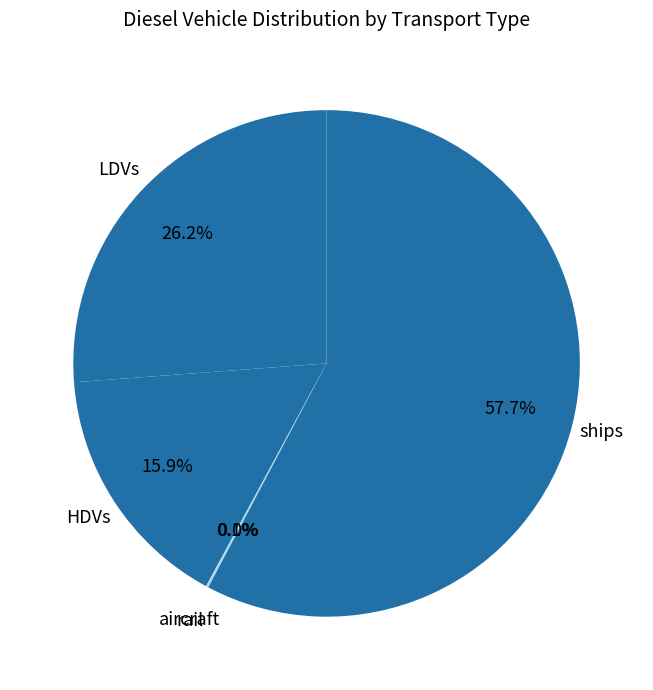

What is the majority slice?

ships